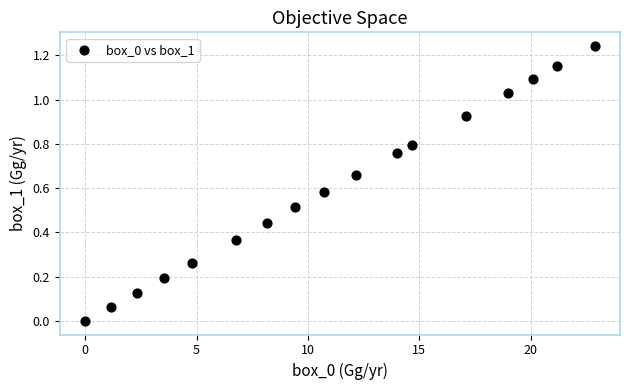

What is the range of X values (max minus min)?

22.8